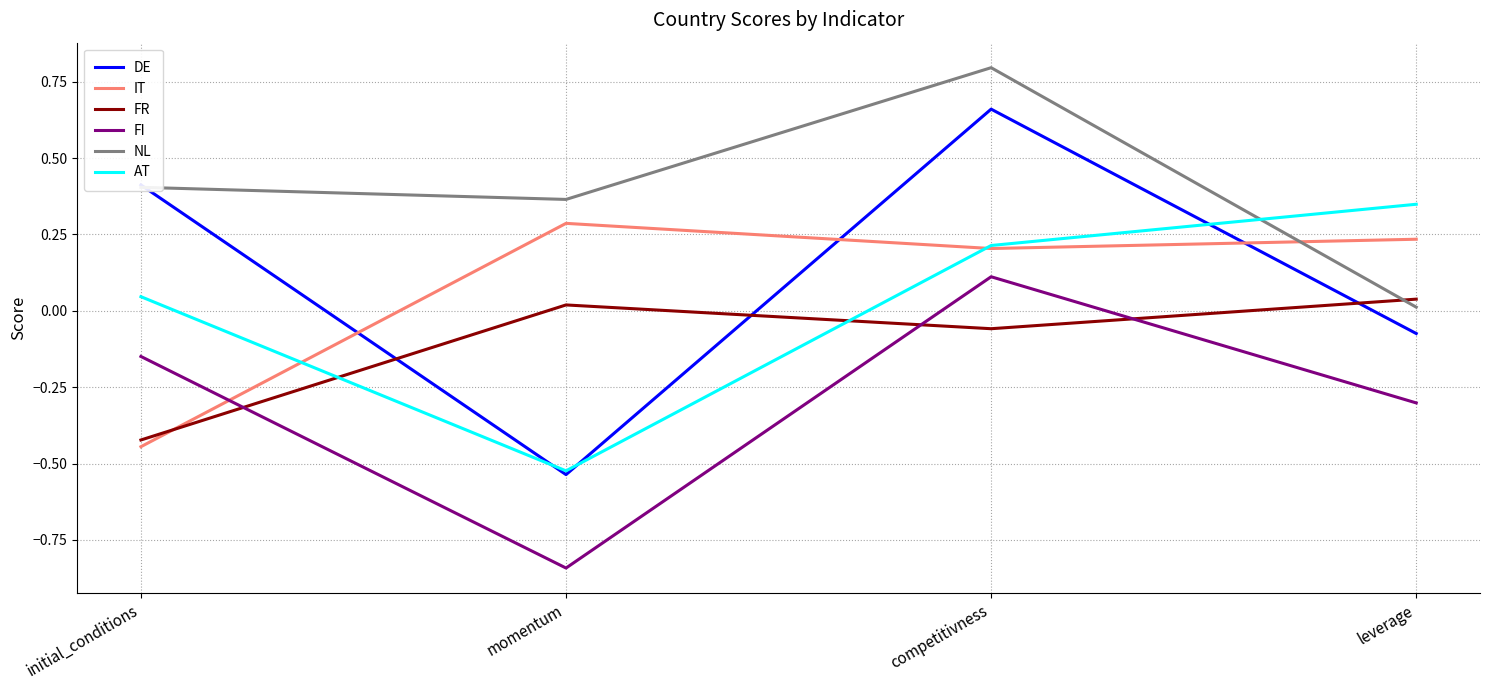

What is the sum of all NL values?

1.6